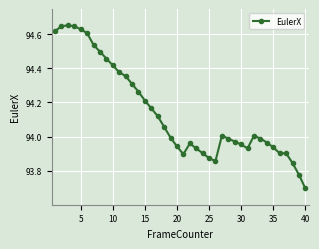

True or false: the data has more than 0 interior local peaks.

True